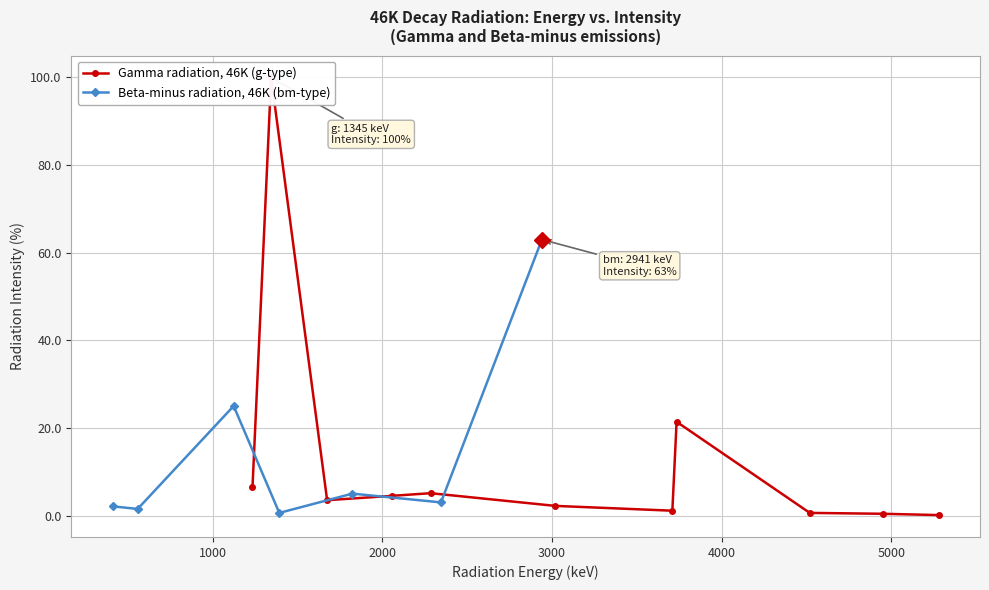

Reading left to right, transcribe all the data shown in this chart.

6.4	100.0	3.5	4.5	5.1	2.2	1.1	21.4	0.6	0.4	0.1